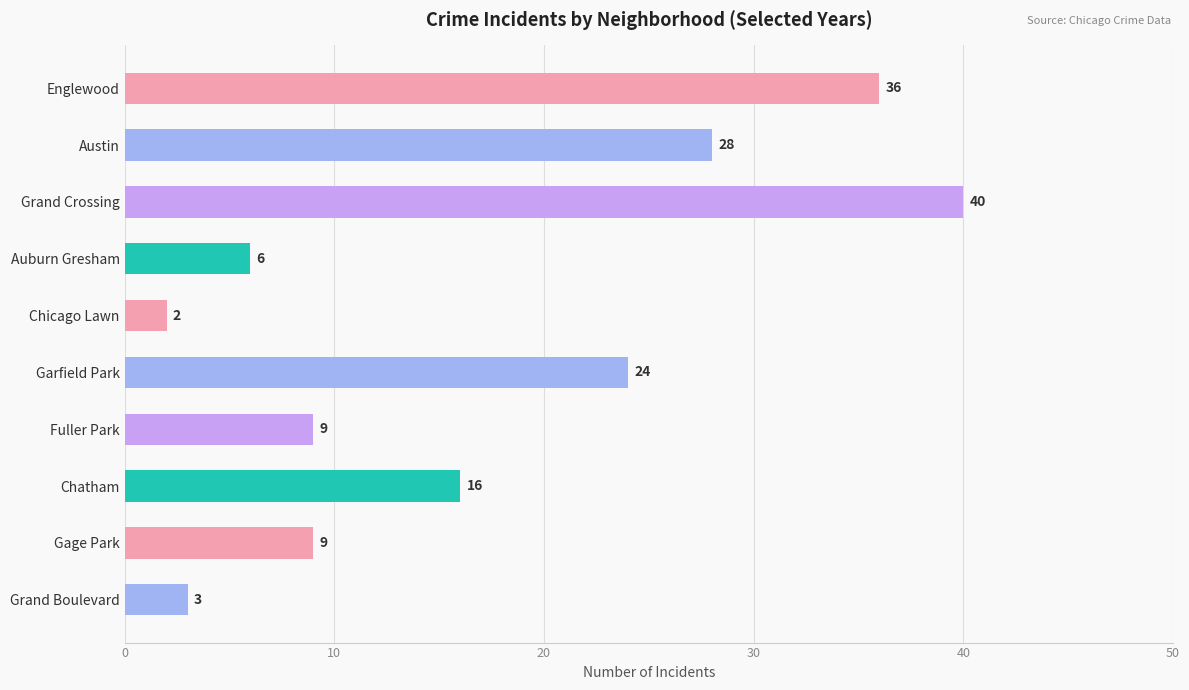

What value does the data have at Auburn Gresham, to the nearest 5?

5